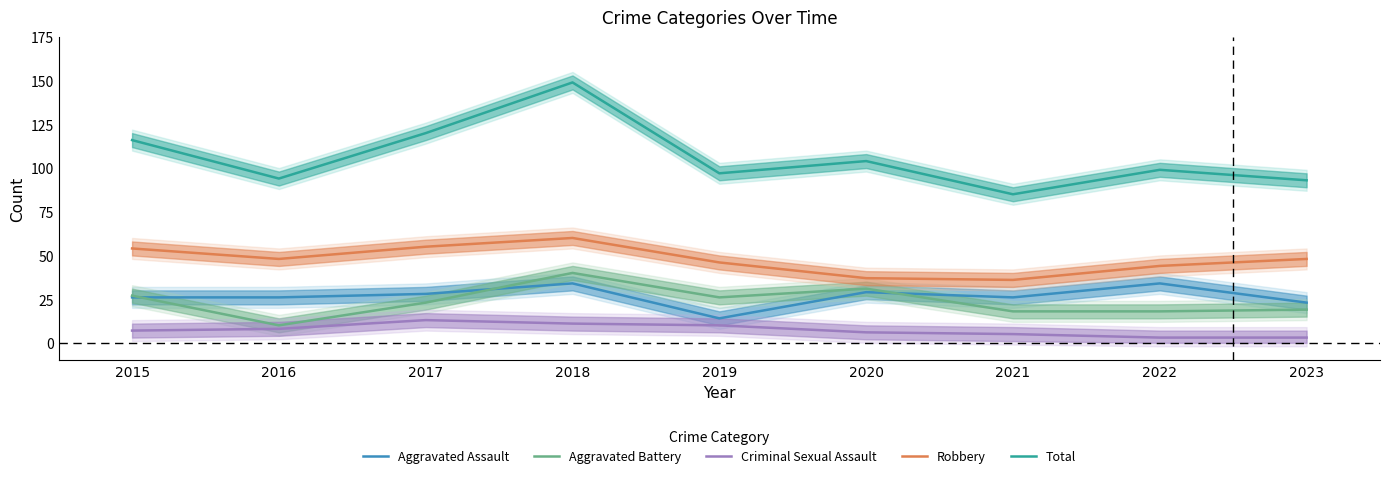

What are all the series names shown in the legend?

Aggravated Assault, Aggravated Battery, Criminal Sexual Assault, Robbery, Total